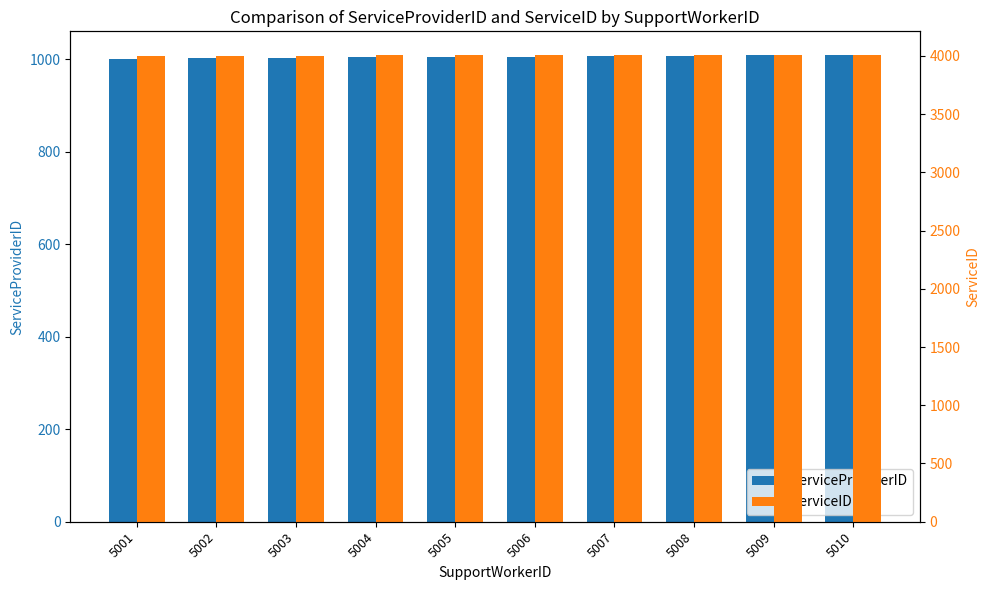

What is the value of the ServiceID bar at the 9th from the left?

4009